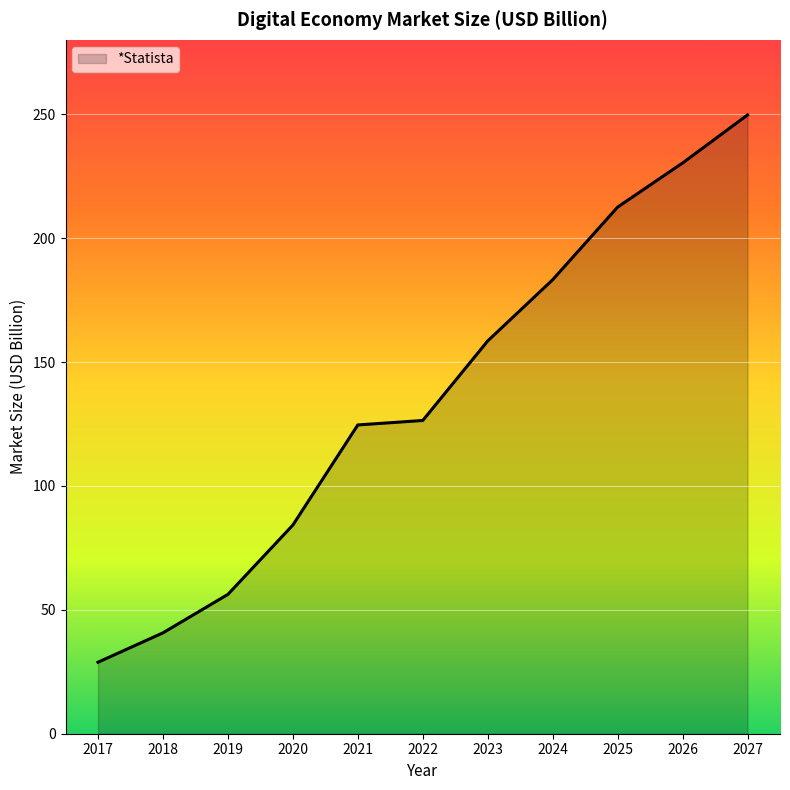

What is the difference between the values at 2018 and 2024?

142.5